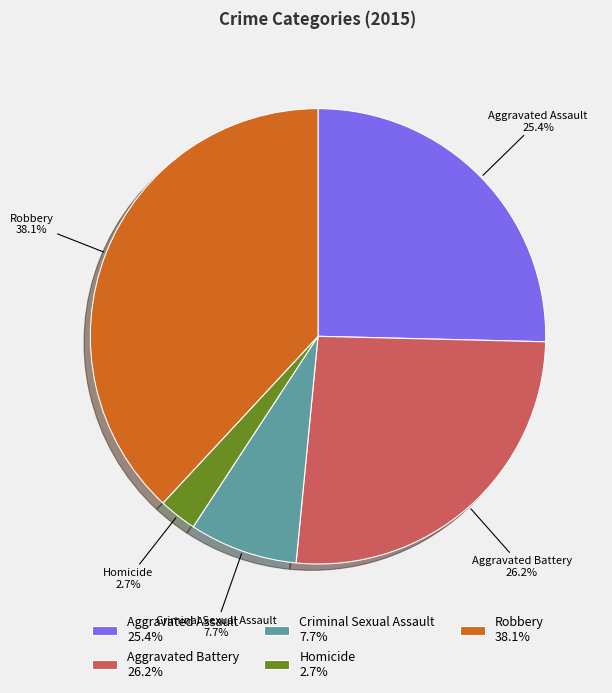

What is the total percentage of Criminal Sexual Assault and Aggravated Assault?

33.1%